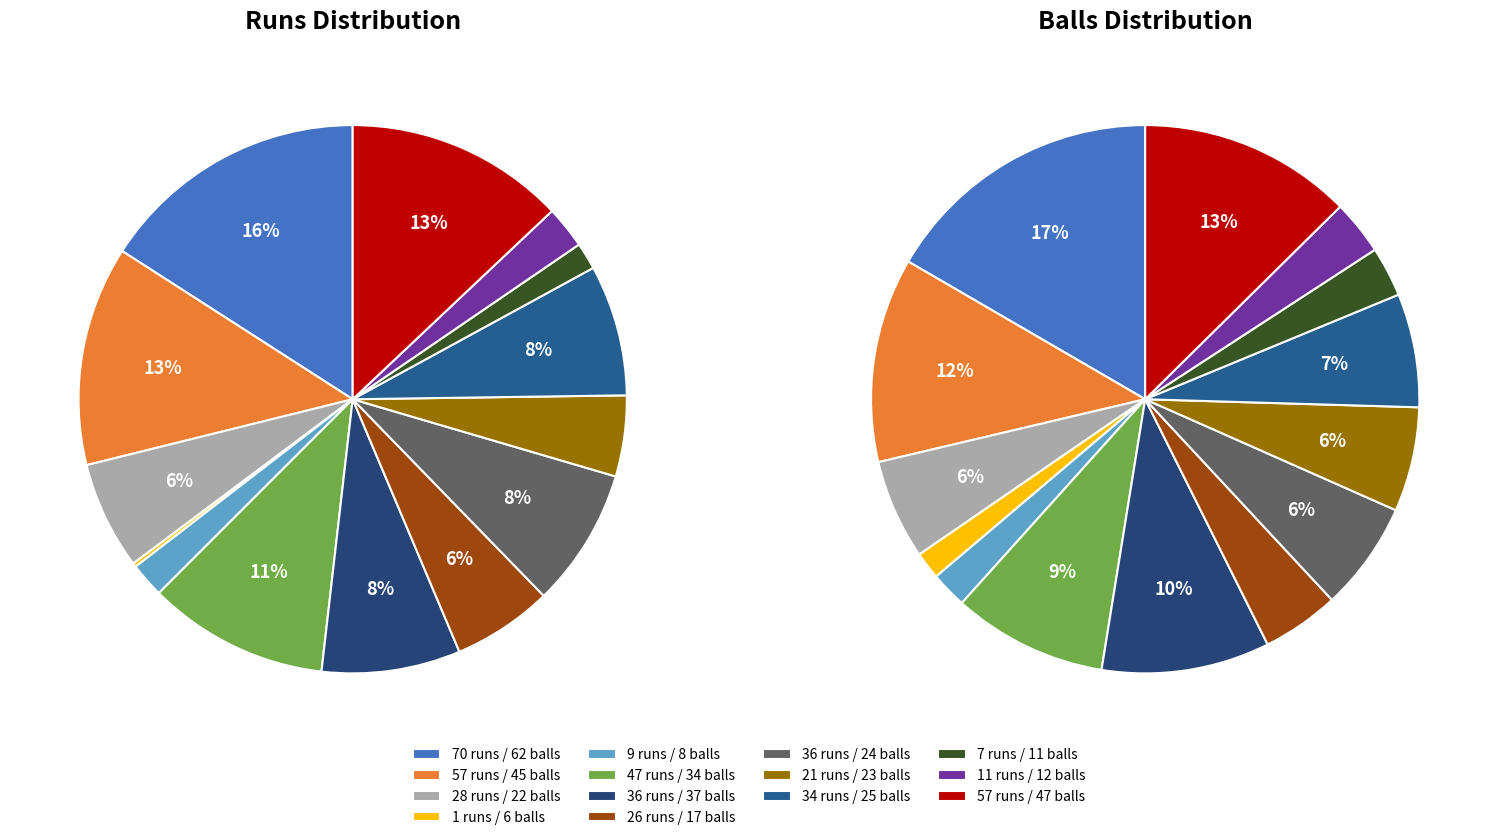

Which category has the biggest portion of the pie?

70